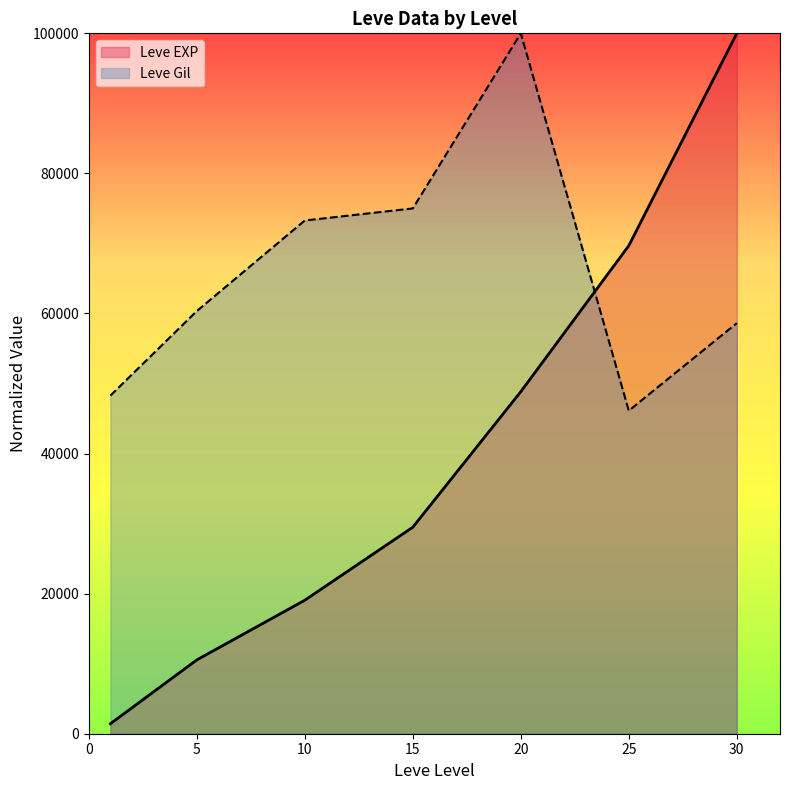

The value of Leve EXP at 20 is 48835.6. True or false?

True